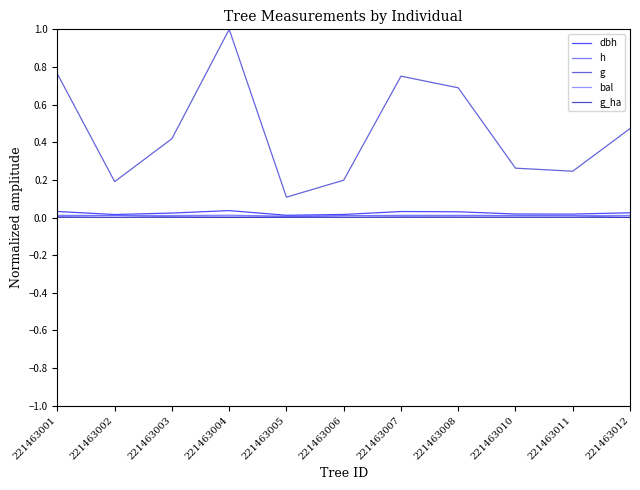

Which series has the widest spread of values?

g